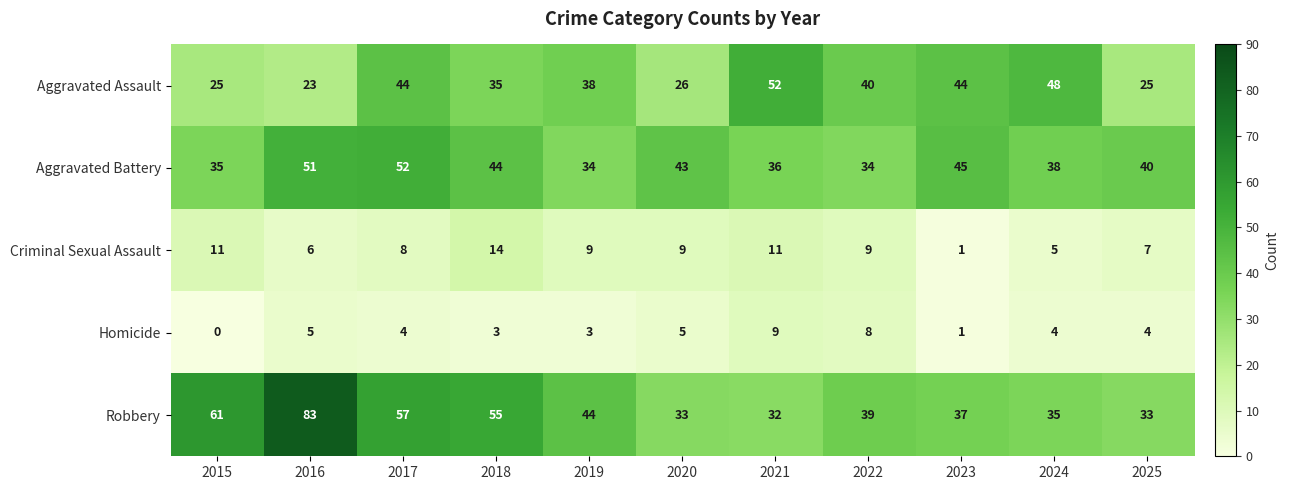

What is the difference between the Criminal Sexual Assault values at 2024 and 2018?

9